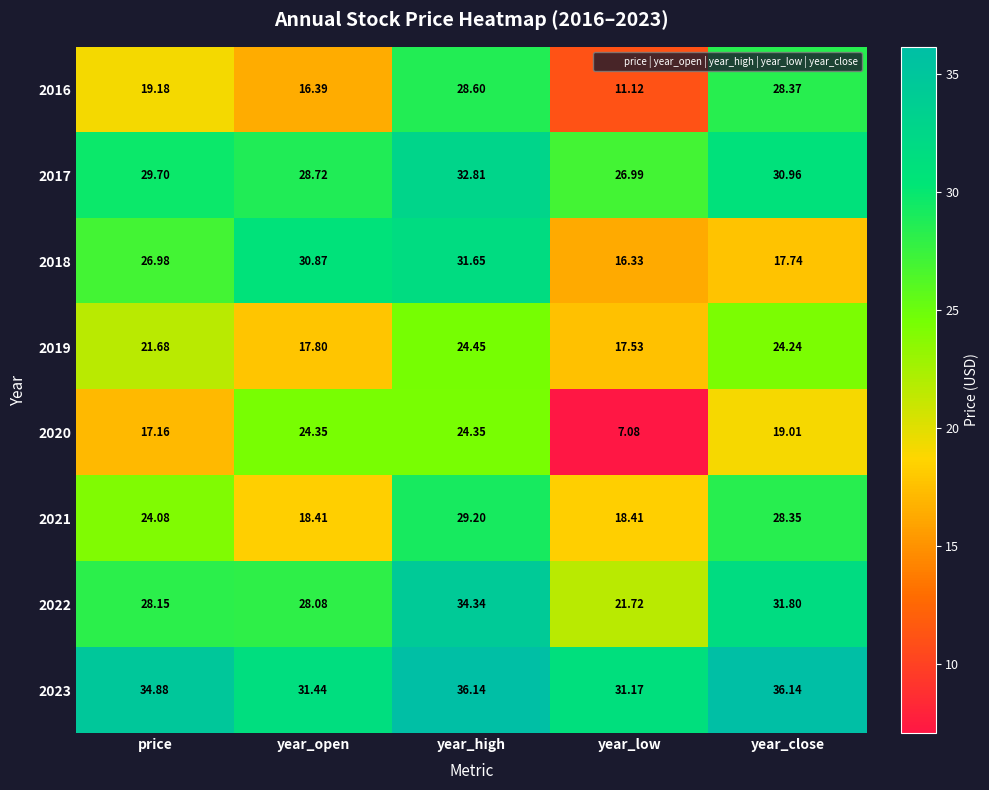

Where does the 2018 series first go above 26?

price